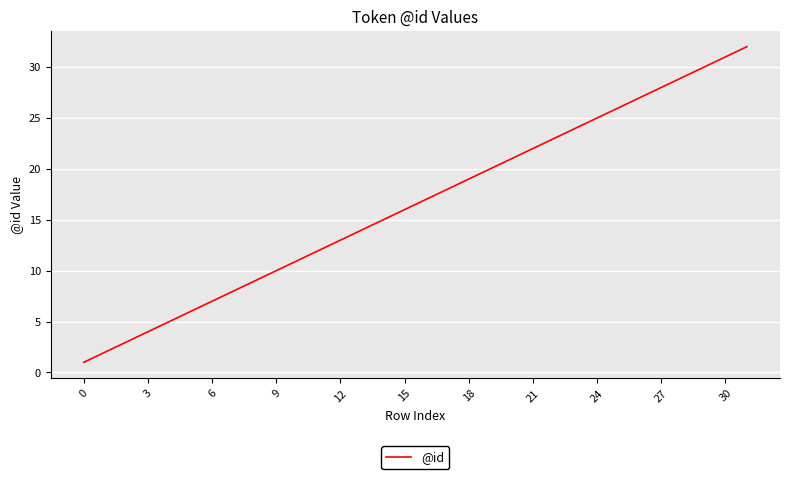

What is the difference between the second highest and second lowest values?

29